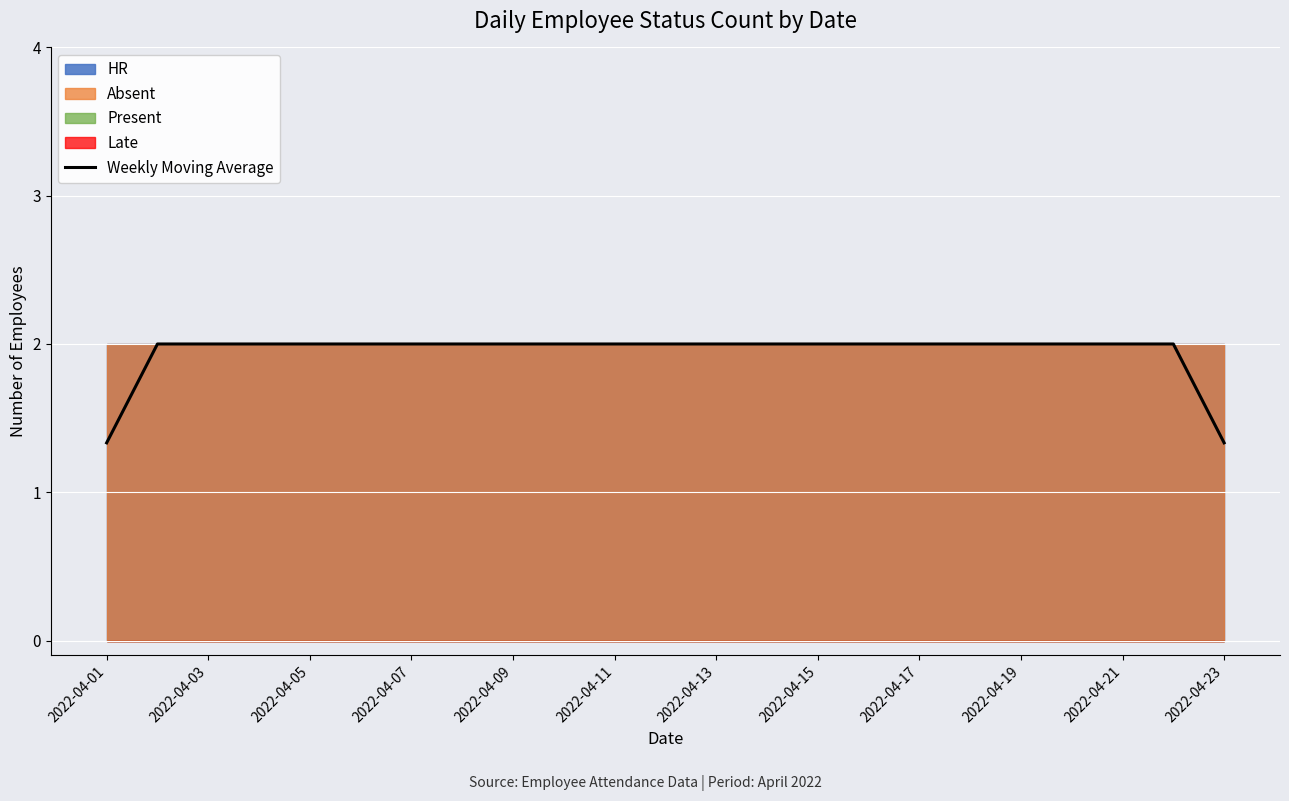

Is it true that the value at 15 is 3.3?

False